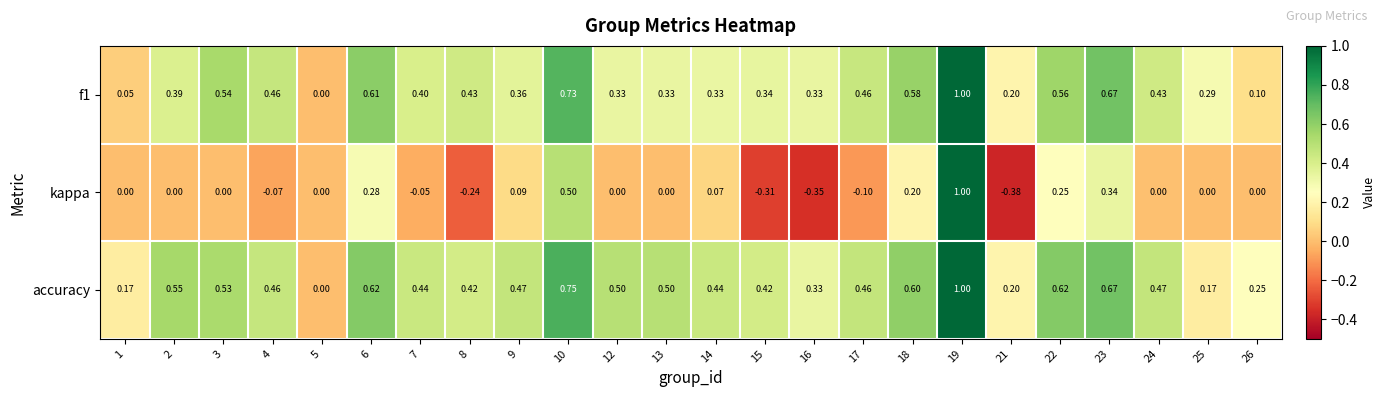

Which series has the largest total across all categories?

accuracy